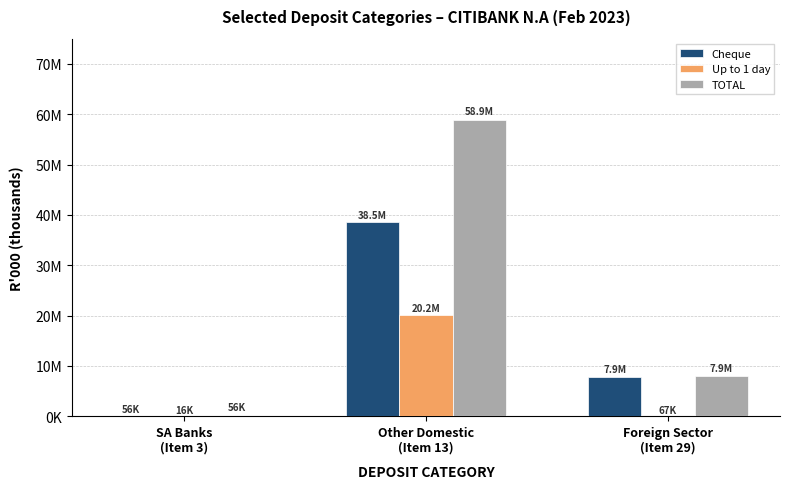

Does the chart contain stacked bars?

No